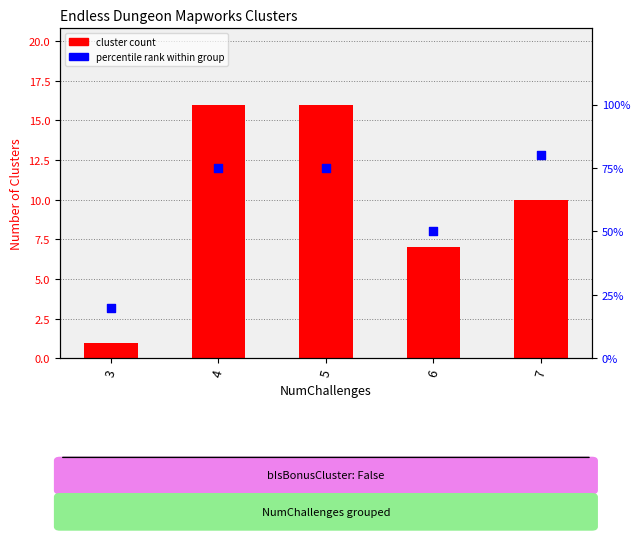

Which series reaches the maximum Y coordinate?

percentile rank